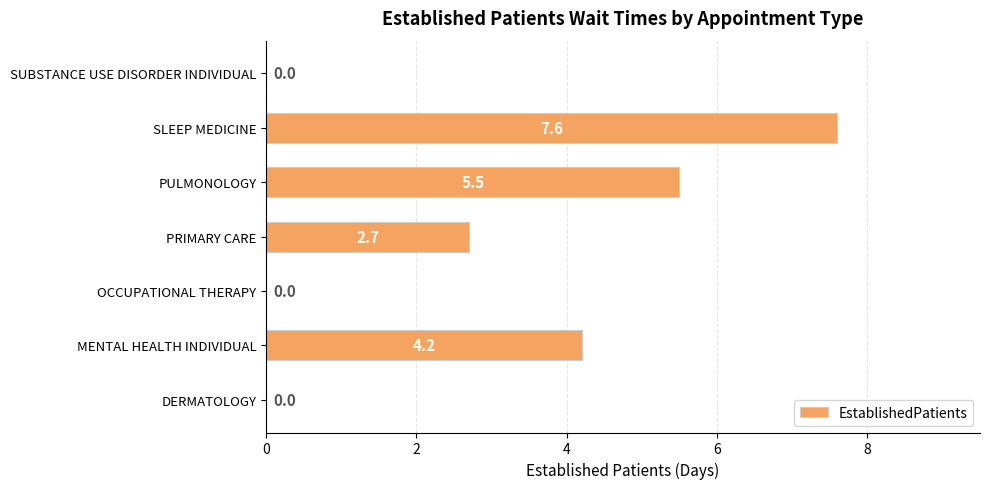

What is the change in value from OCCUPATIONAL THERAPY to PRIMARY CARE?

+2.7